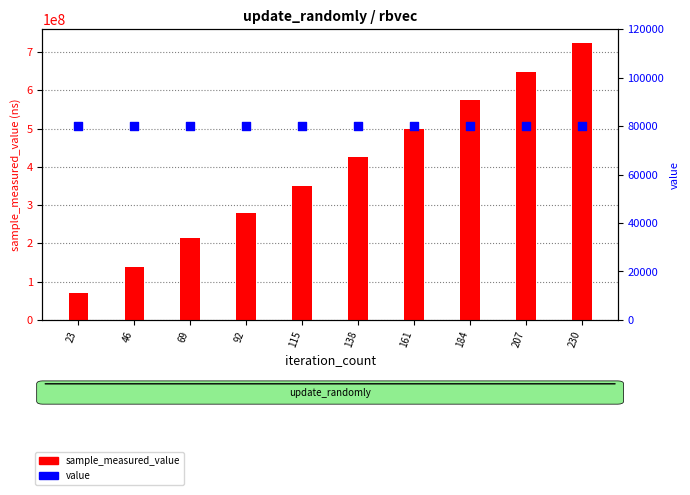

Which series reaches the minimum Y coordinate?

value